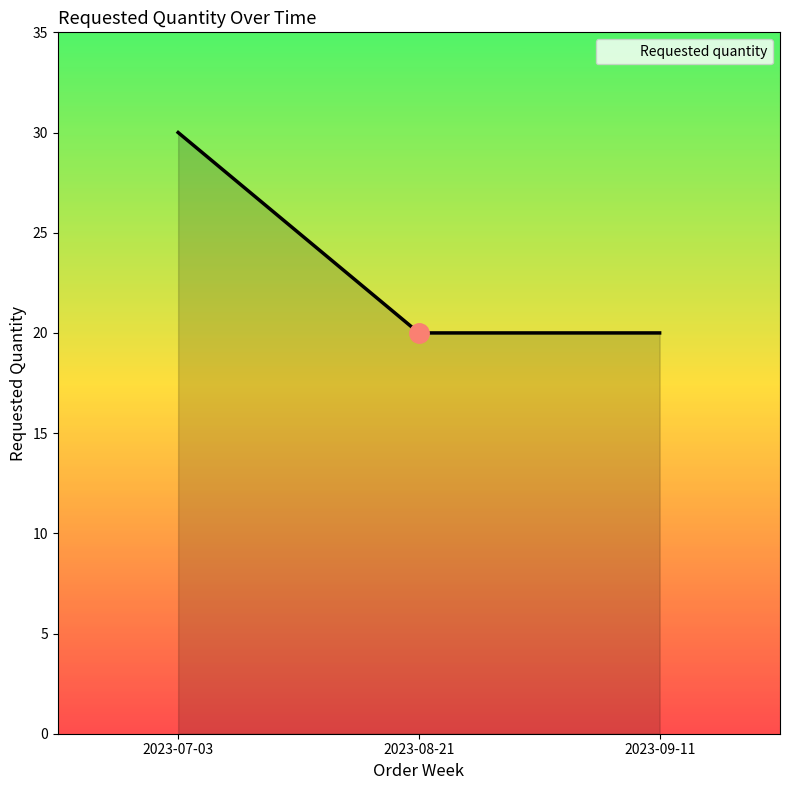

What is the approximate value at 2023-07-03, to the nearest 10?

30